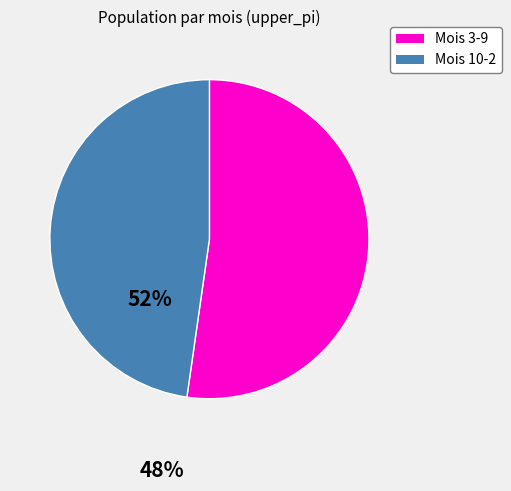

Which slice represents more than half of the pie?

Mois 3-9